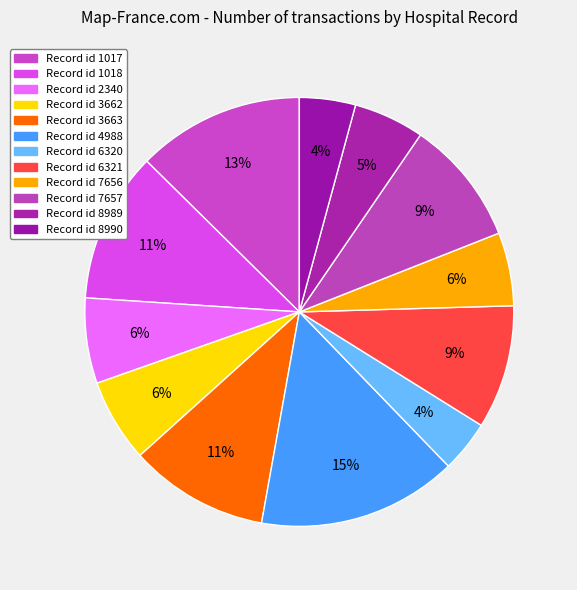

Rank the categories by value from highest to lowest.

4988, 1017, 1018, 3663, 7657, 6321, 2340, 3662, 7656, 8989, 8990, 6320